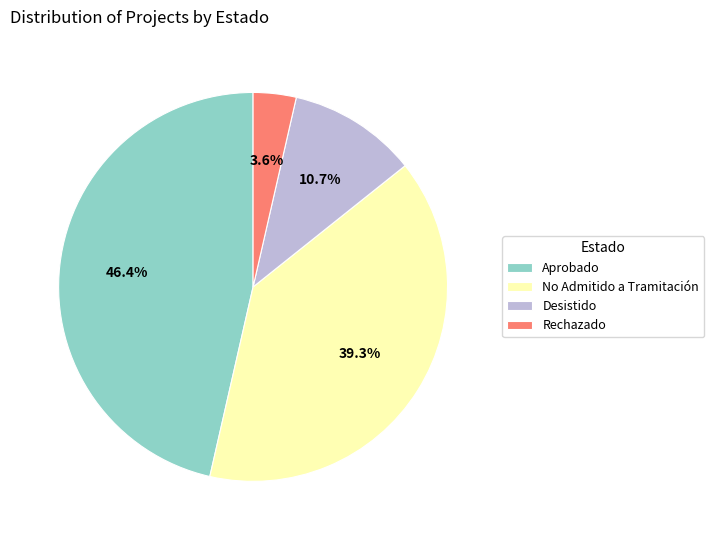

How many slices are in this pie chart?

4